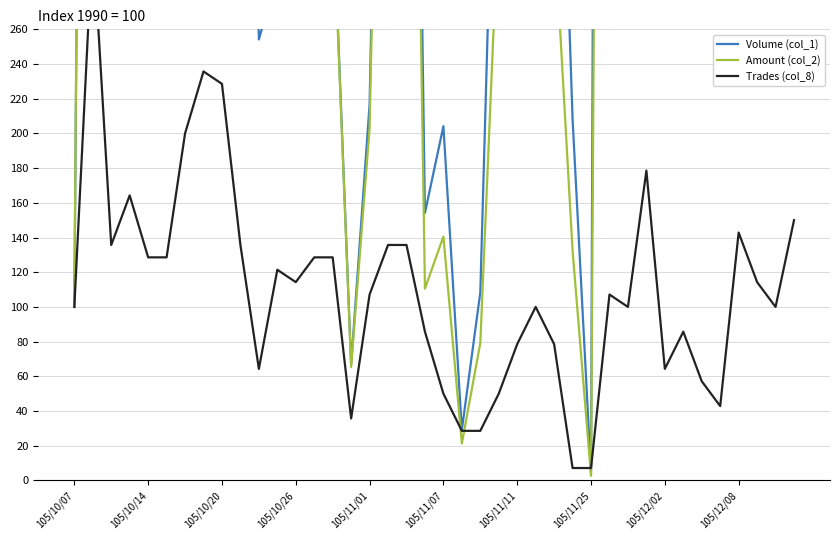

Between which two adjacent categories do Volume (col_1) and Trades (col_8) first intersect?

27 and 28